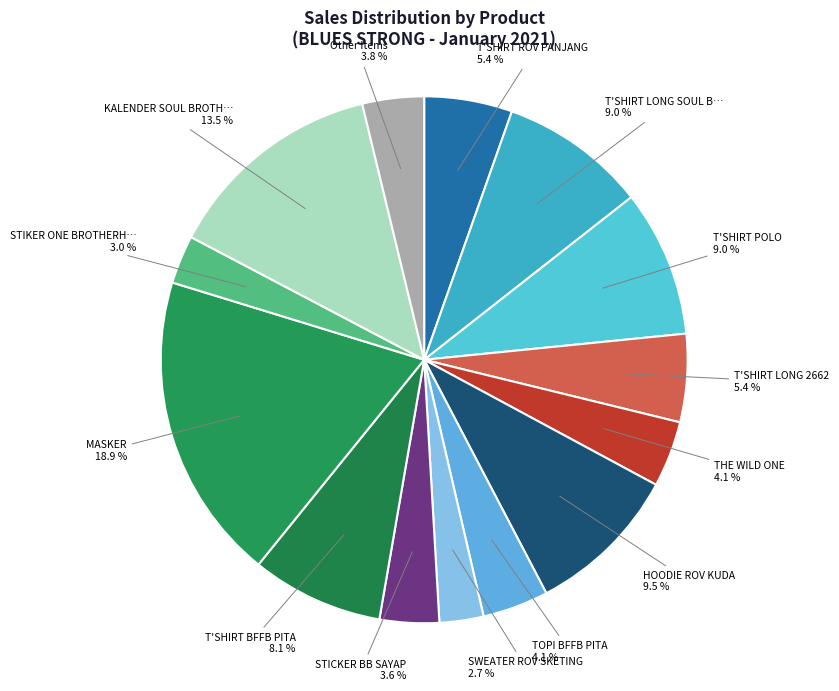

How many segments does this pie chart have?

14